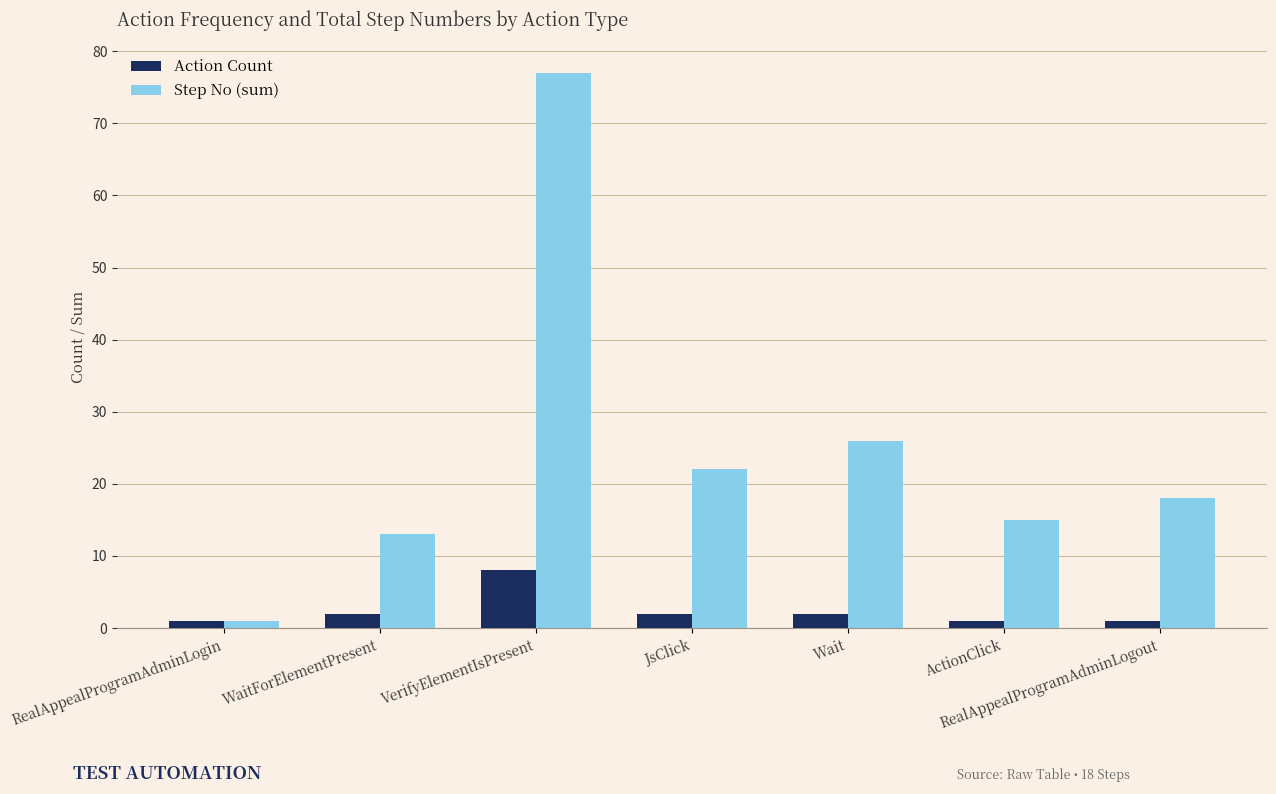

What position from the left is VerifyElementIsPresent?

3